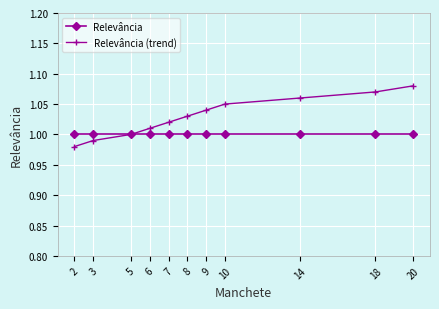

Rank the series at 2 from highest to lowest value.

Relevância, Relevância (trend)